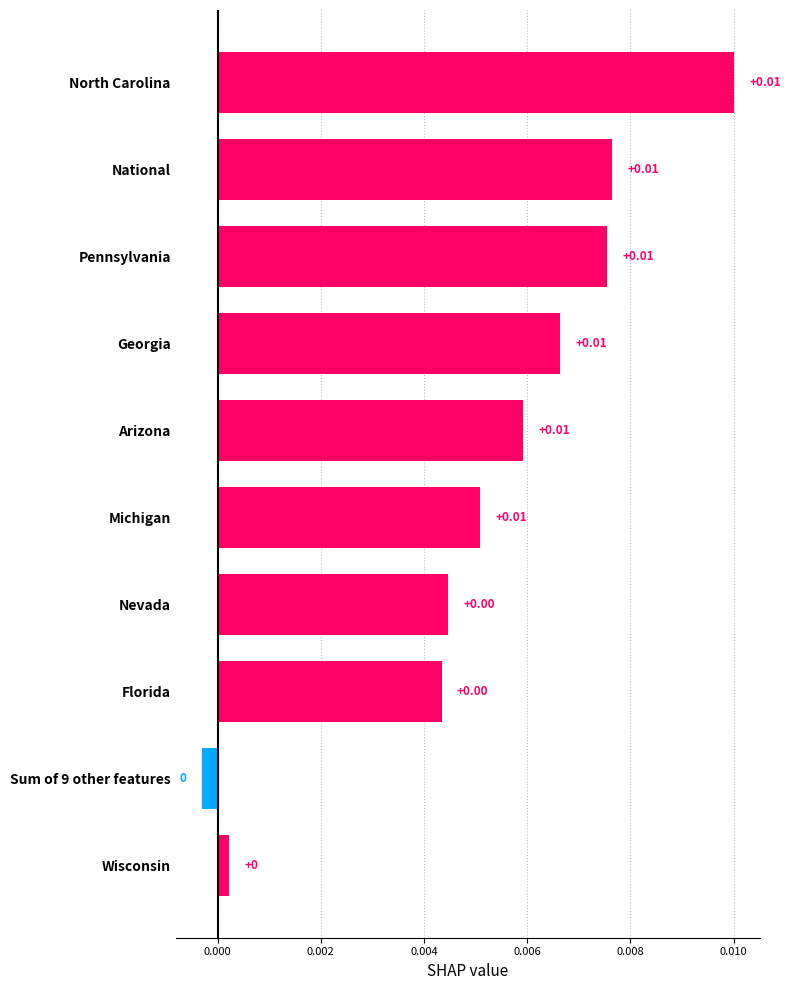

Which has a higher value, Sum of 9 other features or National?

National